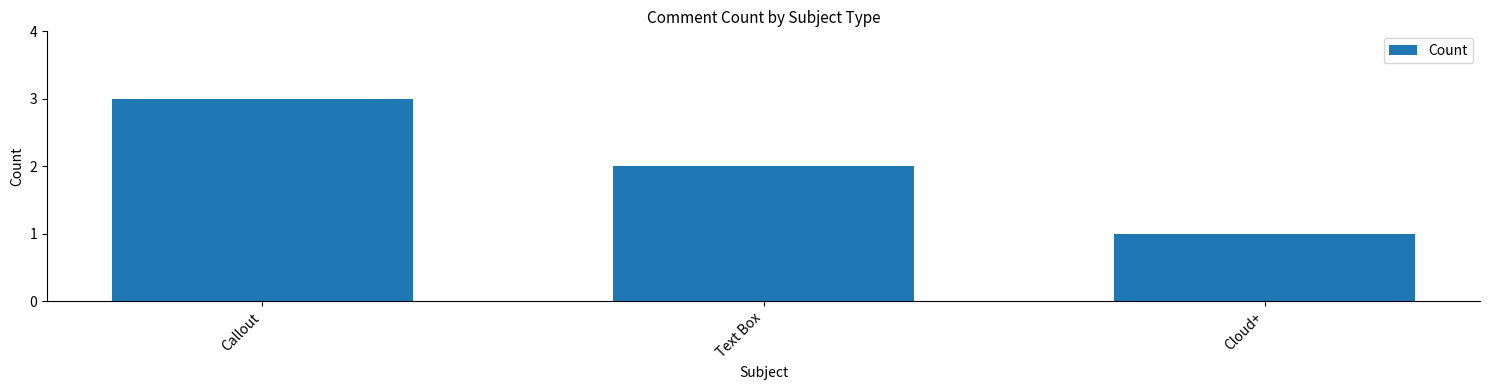

What is the change in value from Callout to Text Box?

-1